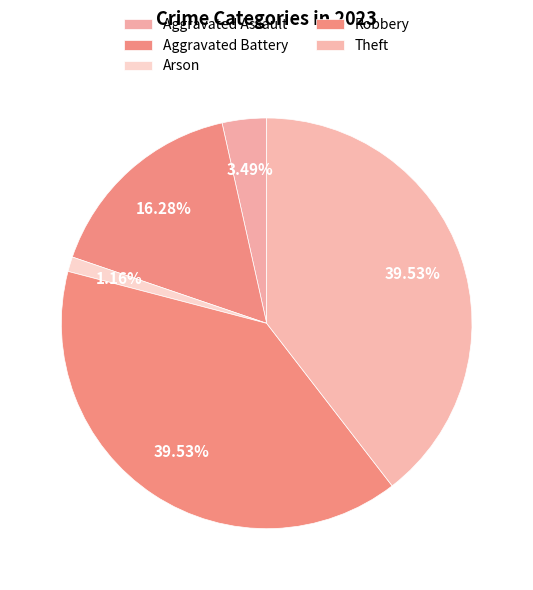

To the nearest percent, what percentage of the pie is Theft?

40%